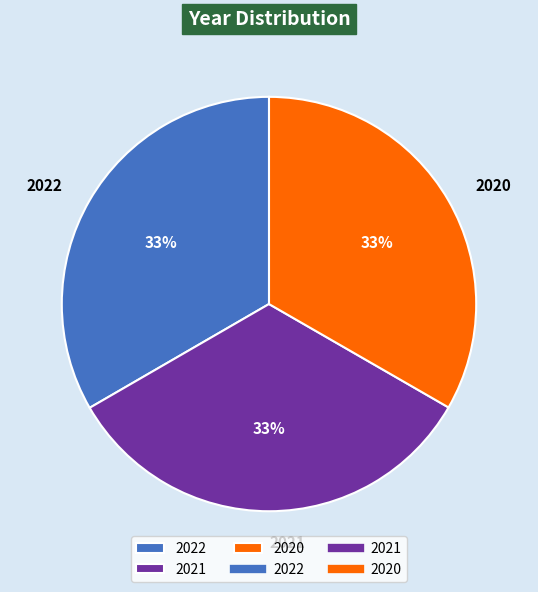

Is the sum of 2020 and 2021 greater than half?

Yes